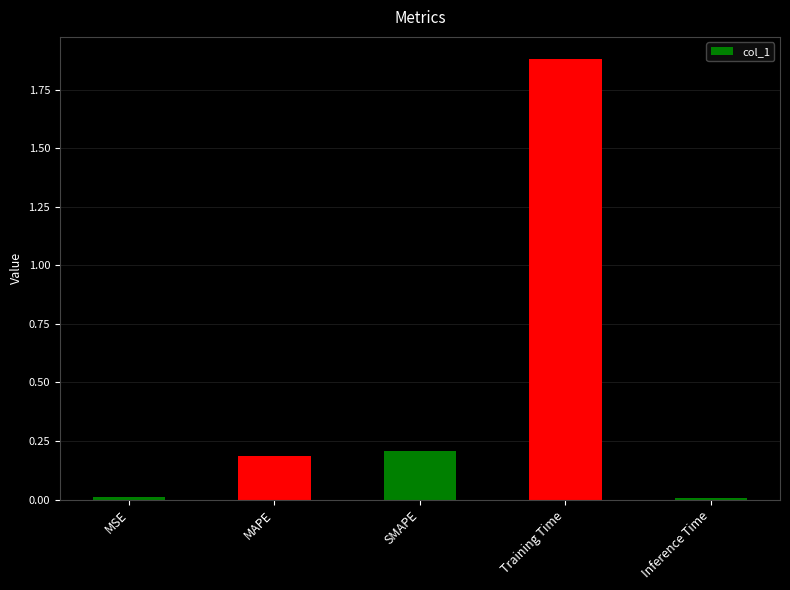

What is the greatest value displayed?

1.9